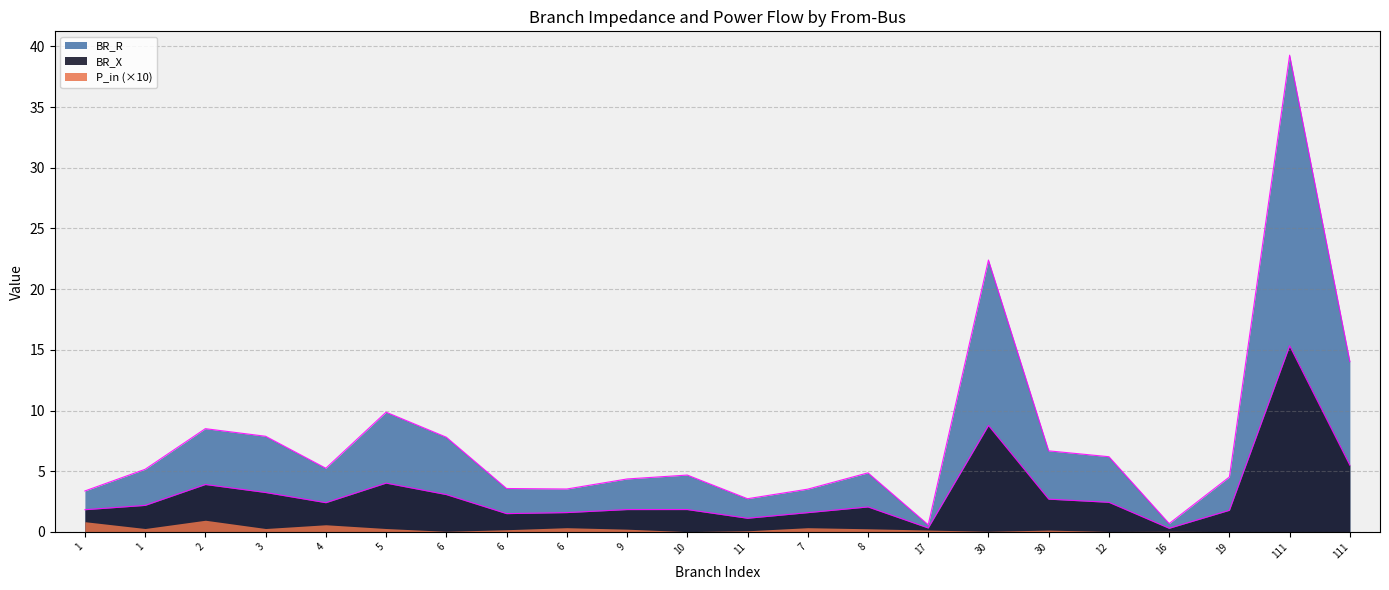

Which series has the largest total across all categories?

BR_R